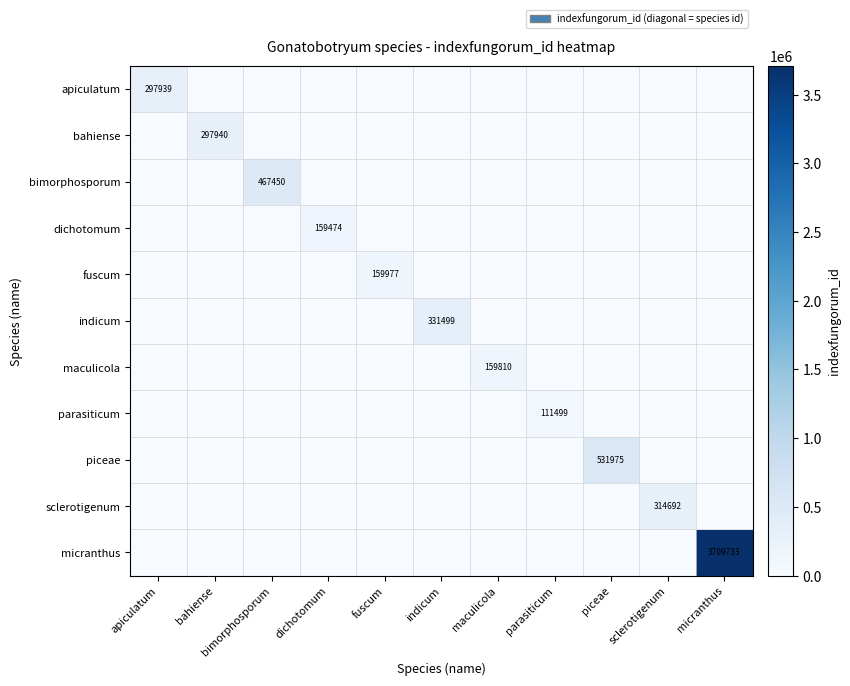

Is it true that apiculatum equals 297939 at apiculatum?

True